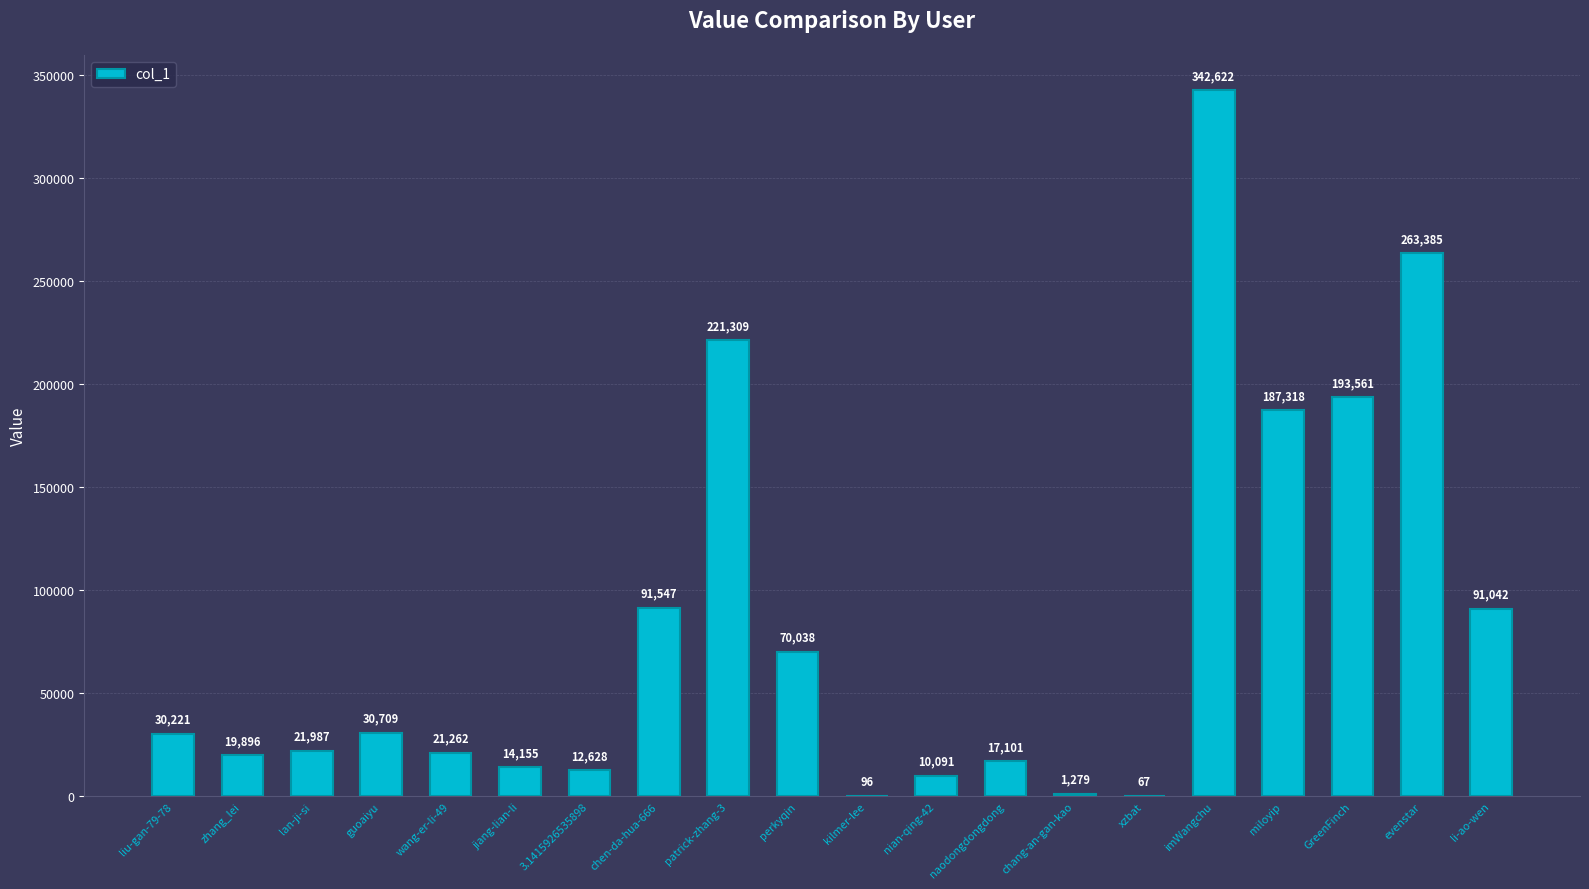

What is the sum of the values at evenstar and lan-ji-si?

285372